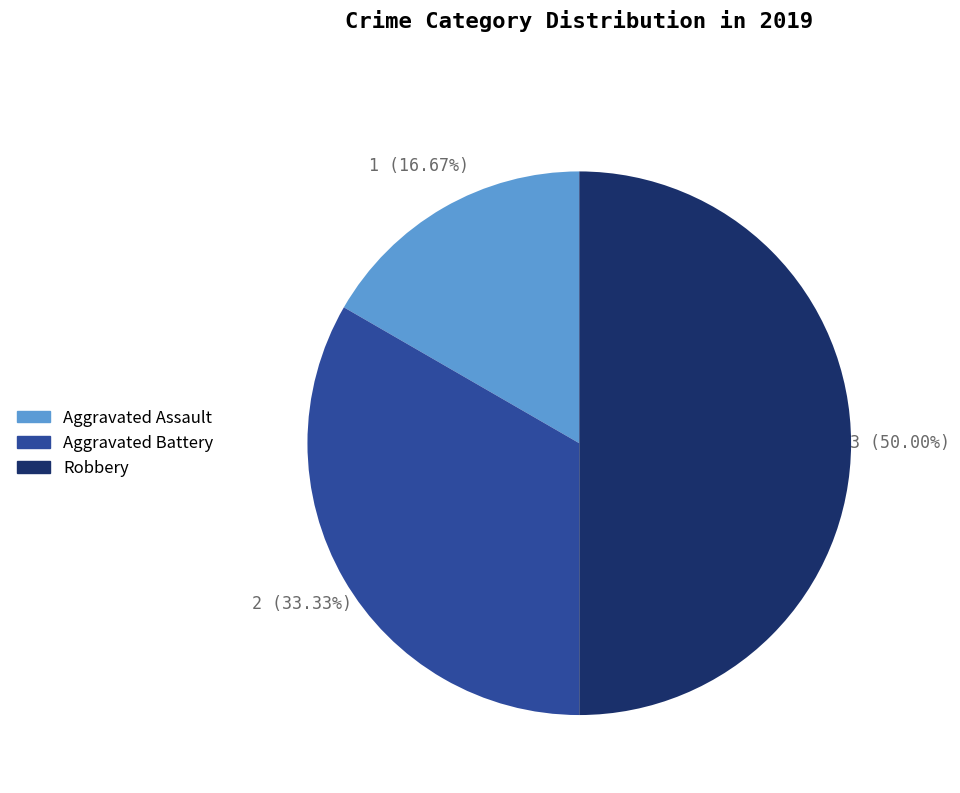

To the nearest percent, what percentage of the pie is Aggravated Battery?

33%